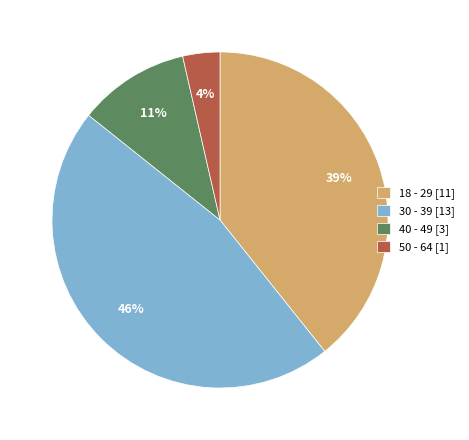

Rank the categories by value from lowest to highest.

50 - 64, 40 - 49, 18 - 29, 30 - 39